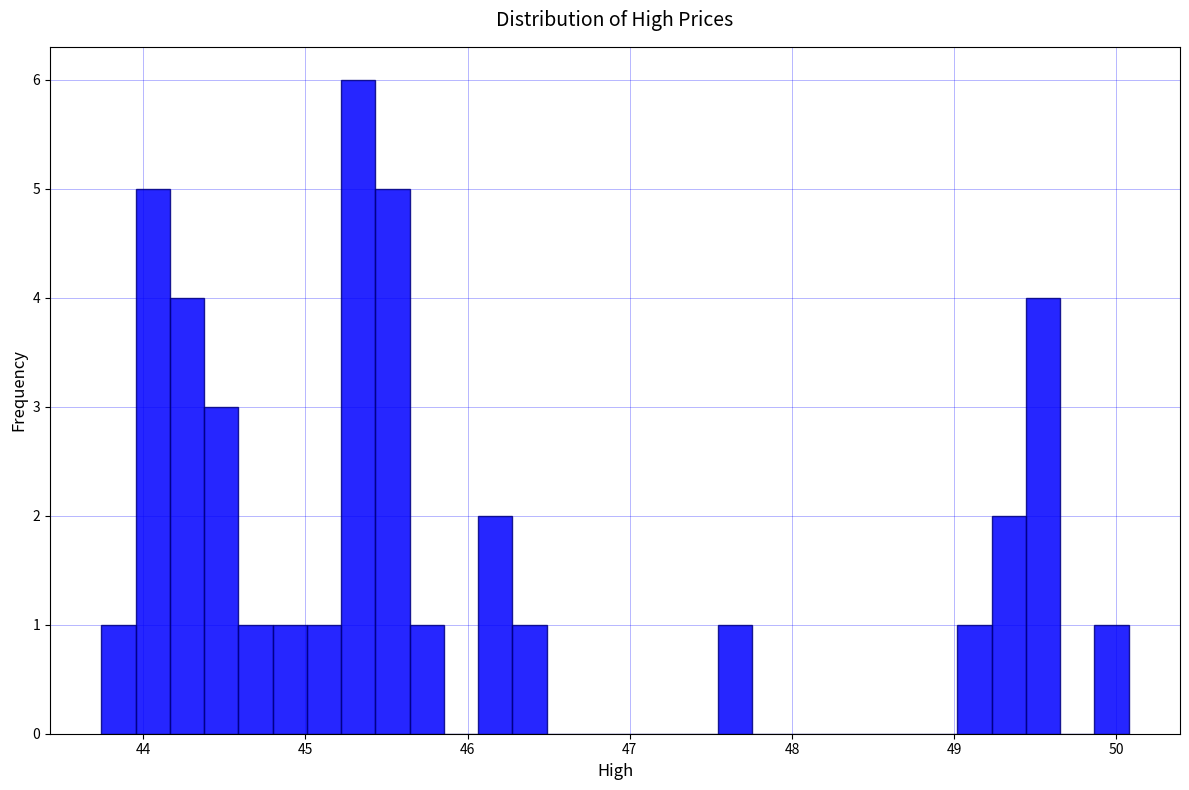

Read against the x-axis, roughly where is the centre of the tallest bar?

45.3